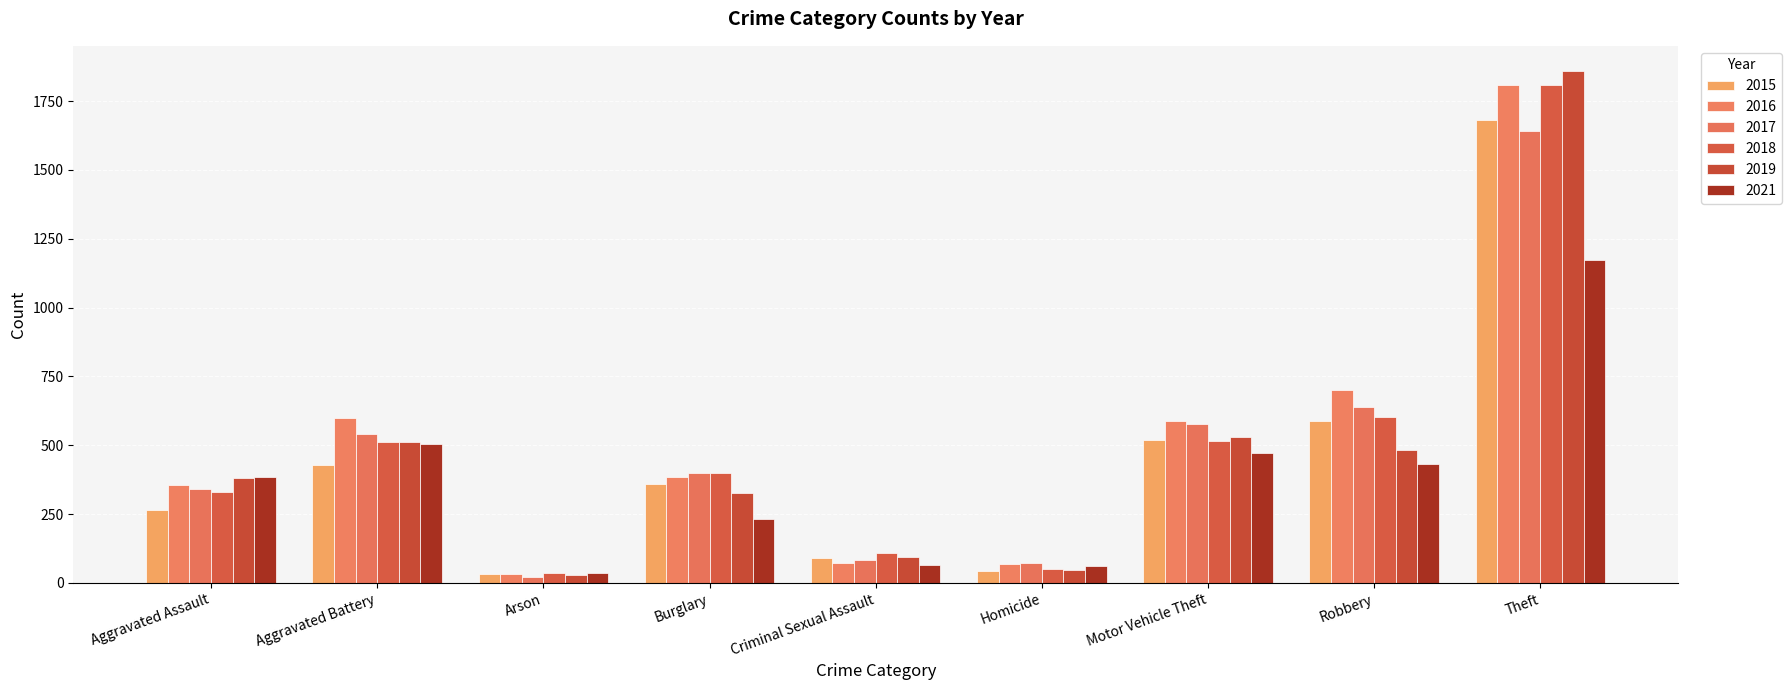

What is the difference between the highest and lowest values at Homicide?

28